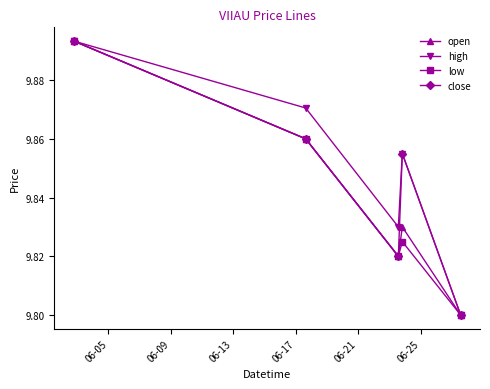

In open, how many points are higher than both neighbors (excluding endpoints)?

1